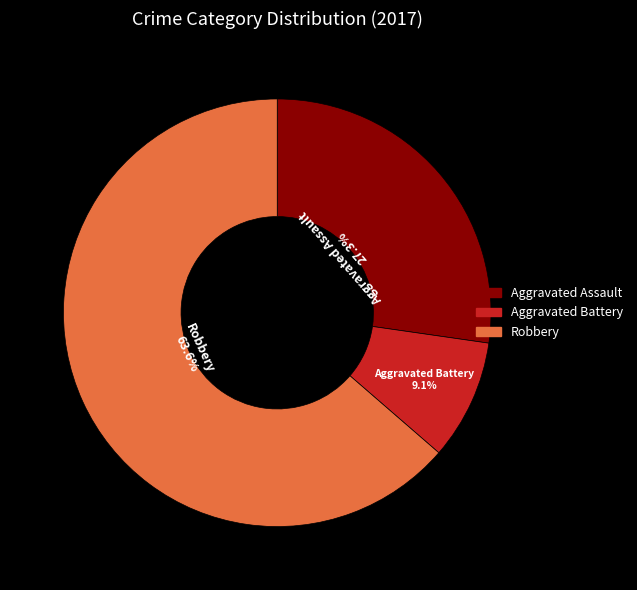

Is there a majority slice in this chart?

Yes